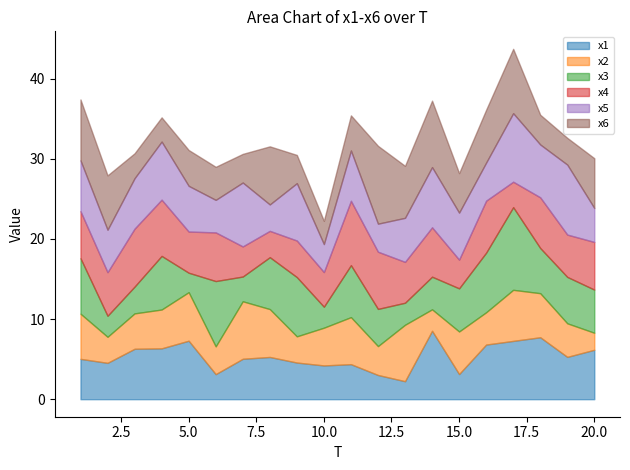

The x3 series shows 2.1 at 7. True or false?

False